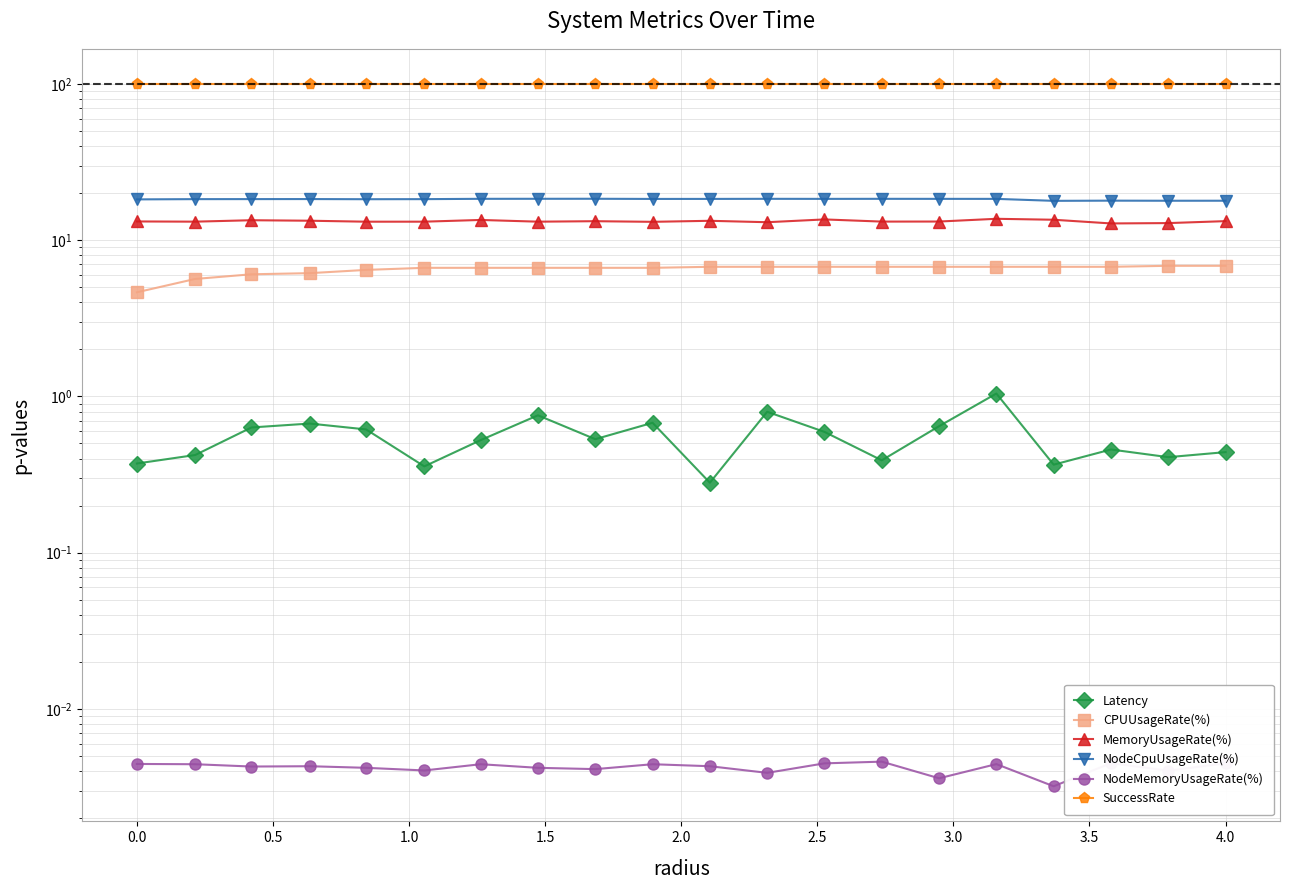

The value of SuccessRate at 1.0 is 100.0. True or false?

True